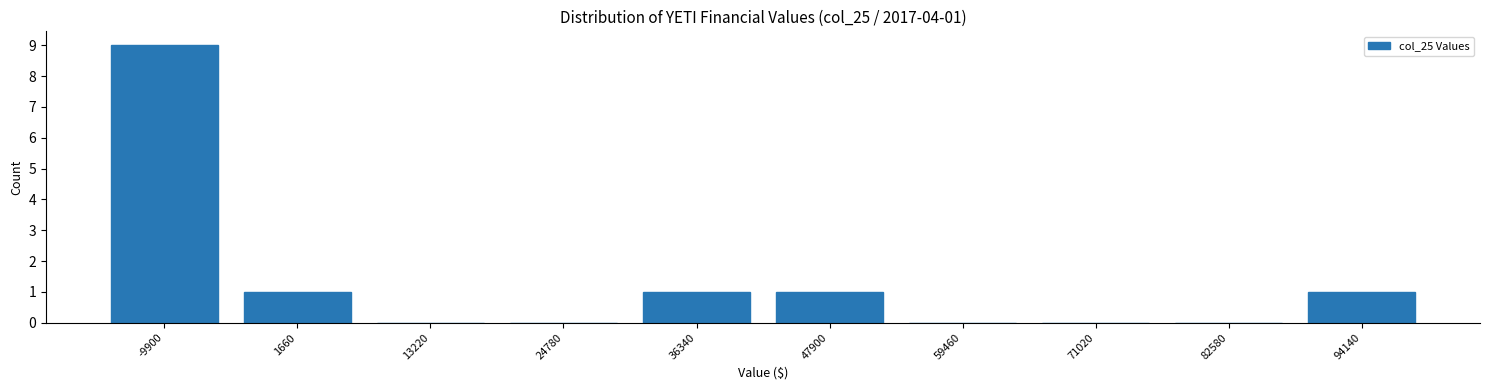

Reading left to right, transcribe all the data shown in this chart.

-9900=9	1660=1	13220=0	24780=0	36340=1	47900=1	59460=0	71020=0	82580=0	94140=1